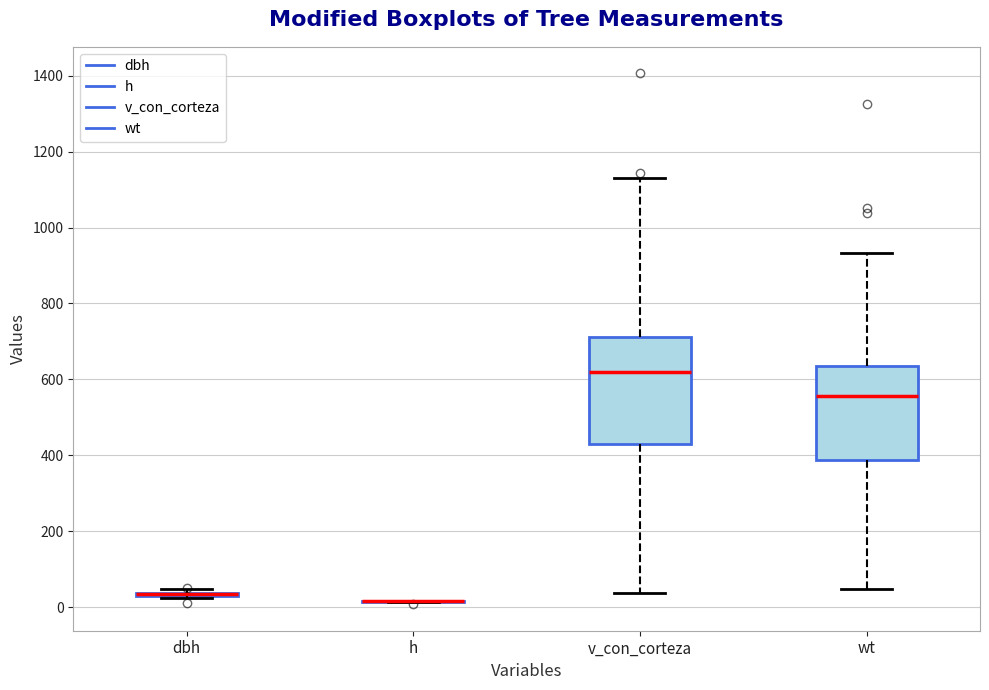

Reading left to right, transcribe this box plot: for each box, give where its median line is, the range the box spans, and where its two whiskers end, as read against the y-axis. The values are not printed on the chart, so give them approximately, as read against the axis.

dbh: box collapsed to a line at 40, whiskers 20 to 40
h: box collapsed to a line at 20, whiskers 20 to 20
v_con_corteza: median 620, box 420 to 720, whiskers 40 to 1140
wt: median 560, box 380 to 640, whiskers 40 to 940